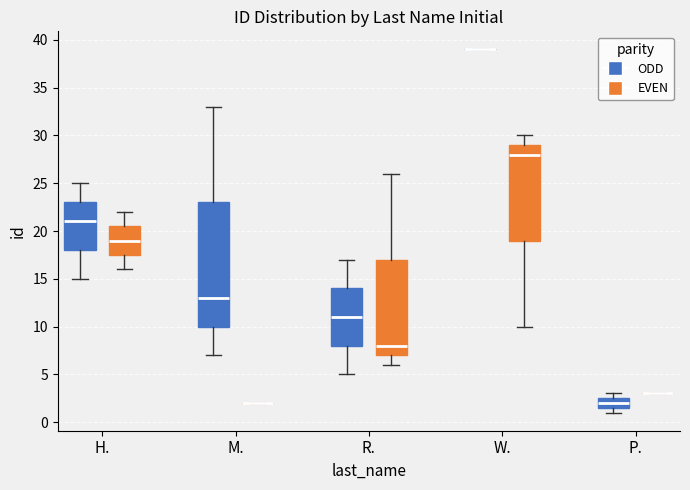

Where does the lower whisker of the box for W. (EVEN) end on the y-axis? The values are not printed on the chart, so give them approximately, as read against the axis.

10.0